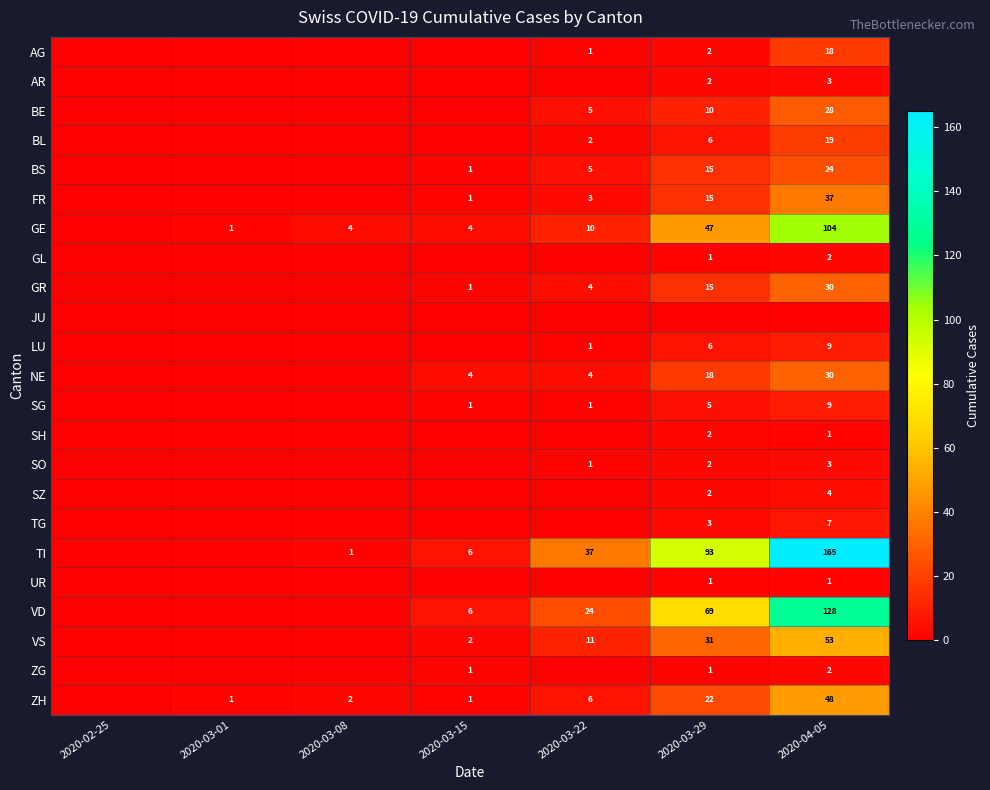

Is the value of GE at 2020-03-29 greater than the value of SG at 2020-03-15?

Yes